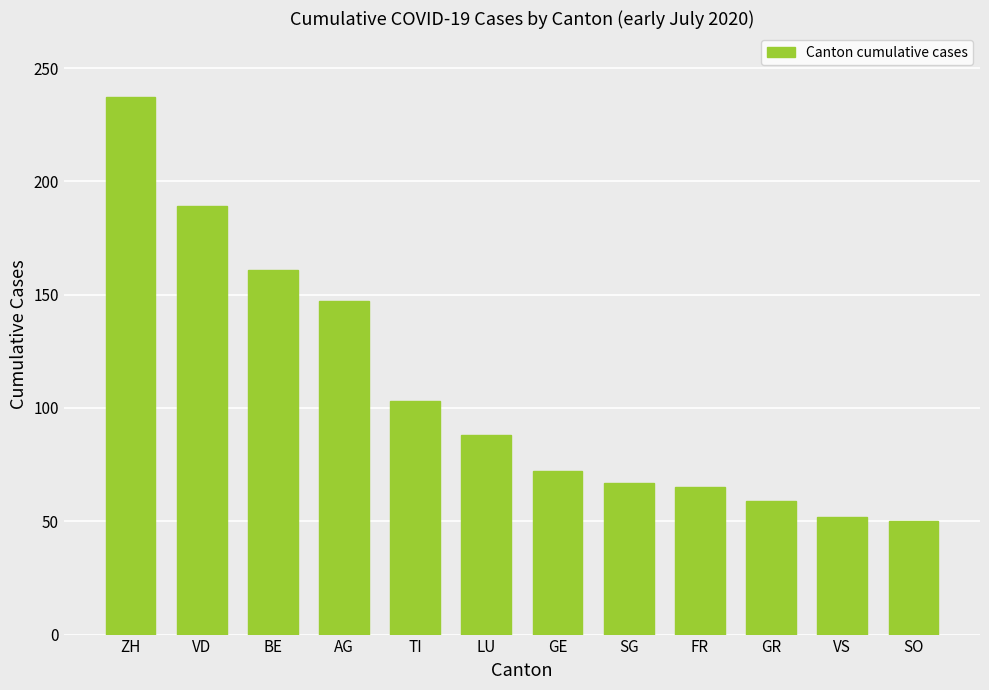

The value at VD is 297. True or false?

False